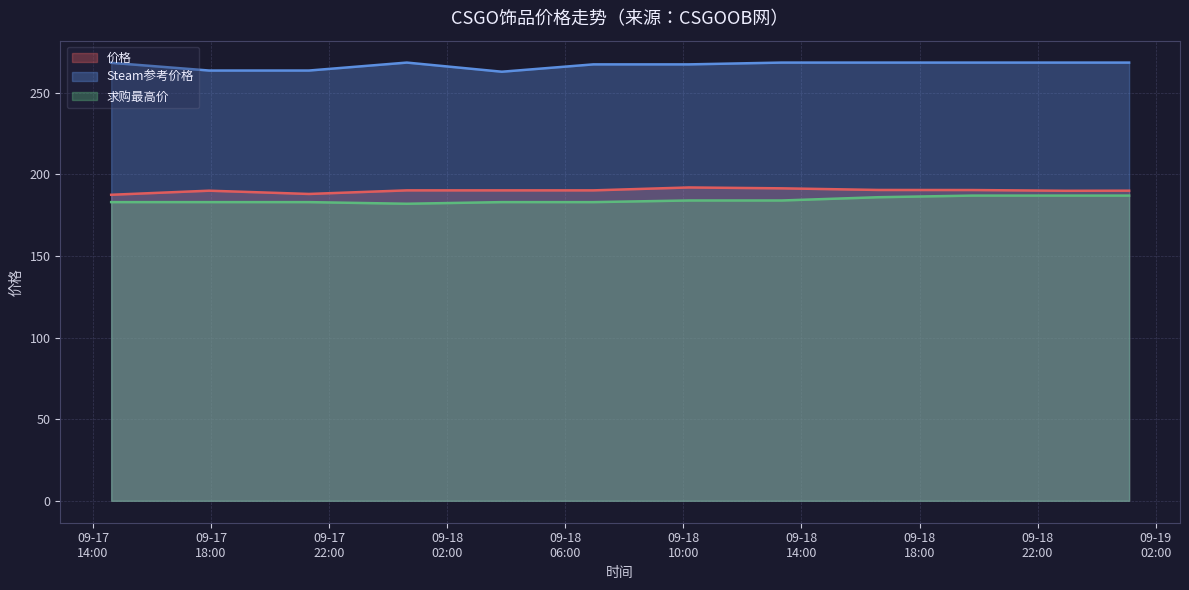

How many values in the Steam参考价格 series are below 268?

5